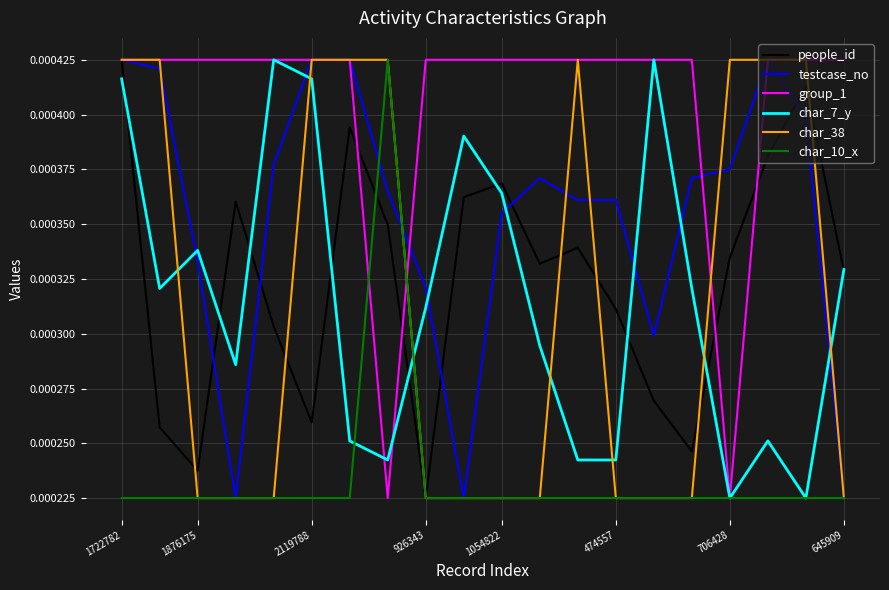

Which series has the largest total across all categories?

group_1